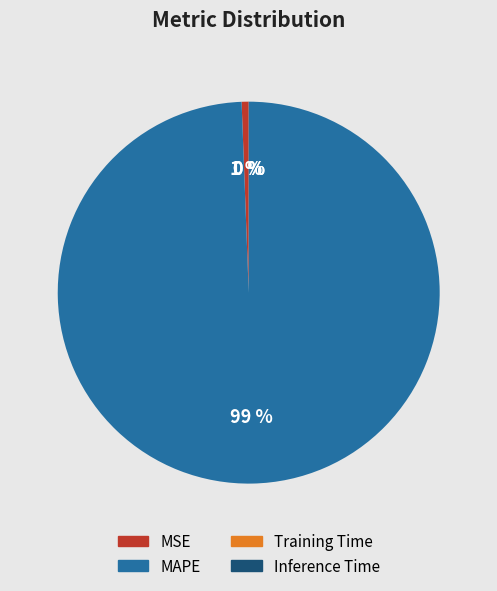

Is the sum of MSE and MAPE greater than half?

Yes